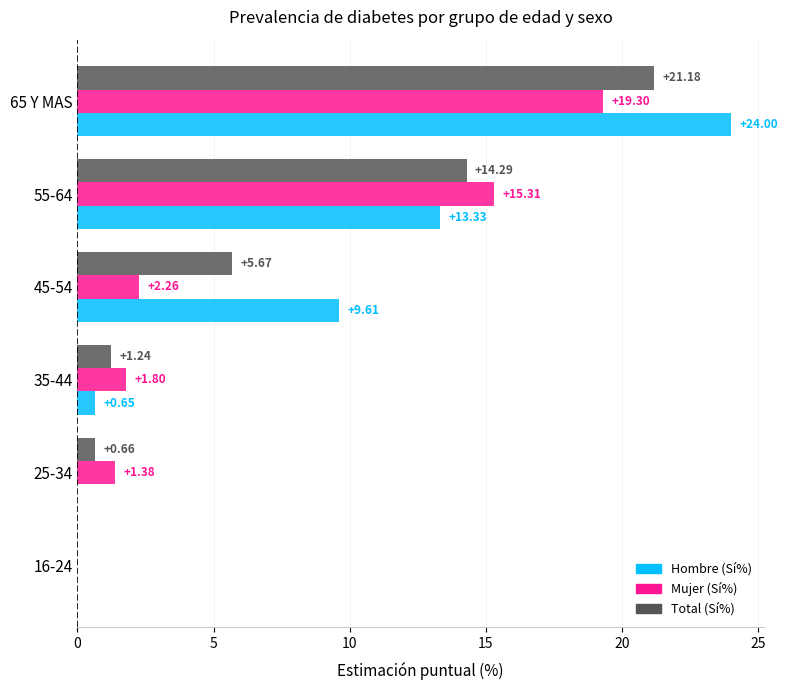

What are all the series names shown in the legend?

Hombre (Sí%), Mujer (Sí%), Total (Sí%)